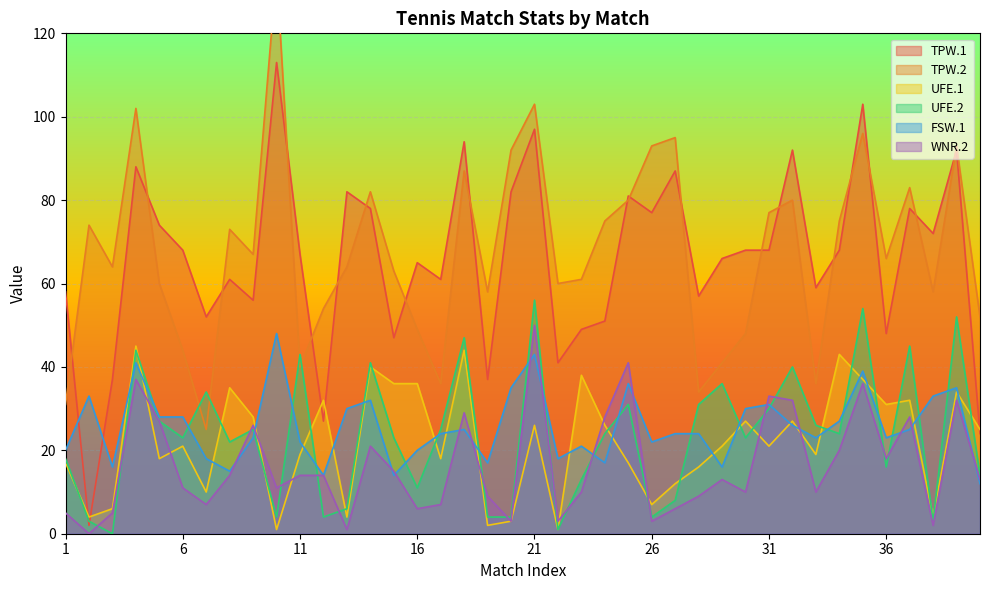

What is the sum of all UFE.2 values?

939